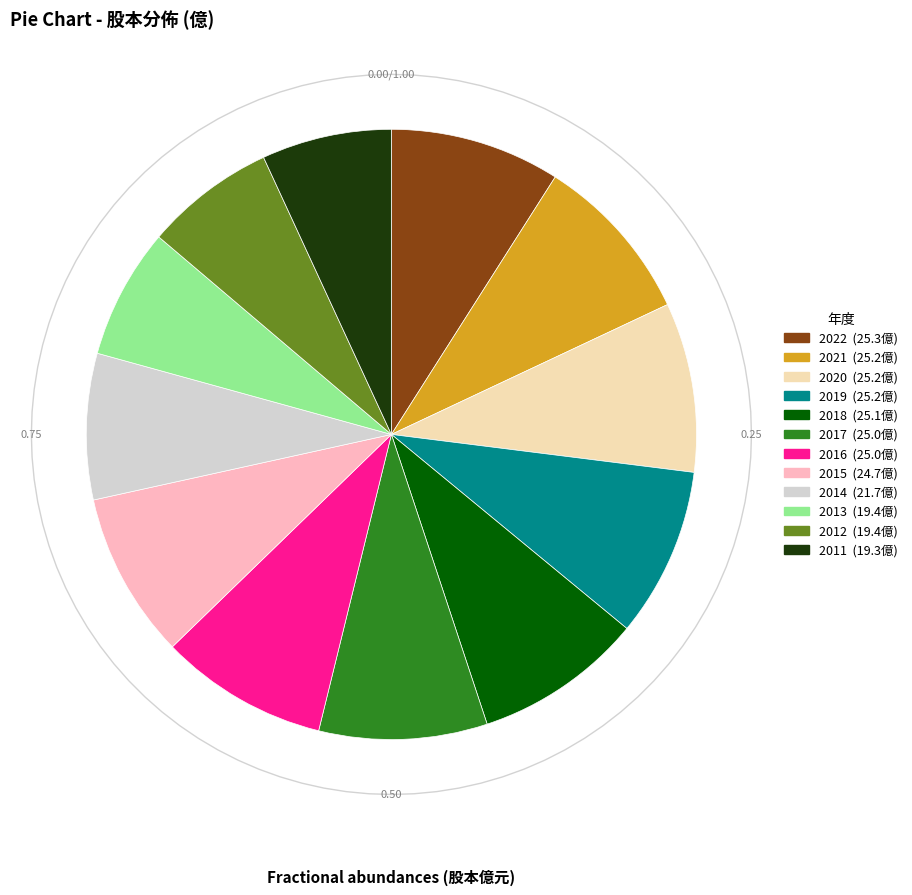

To the nearest percent, what portion does 2020 represent?

9%